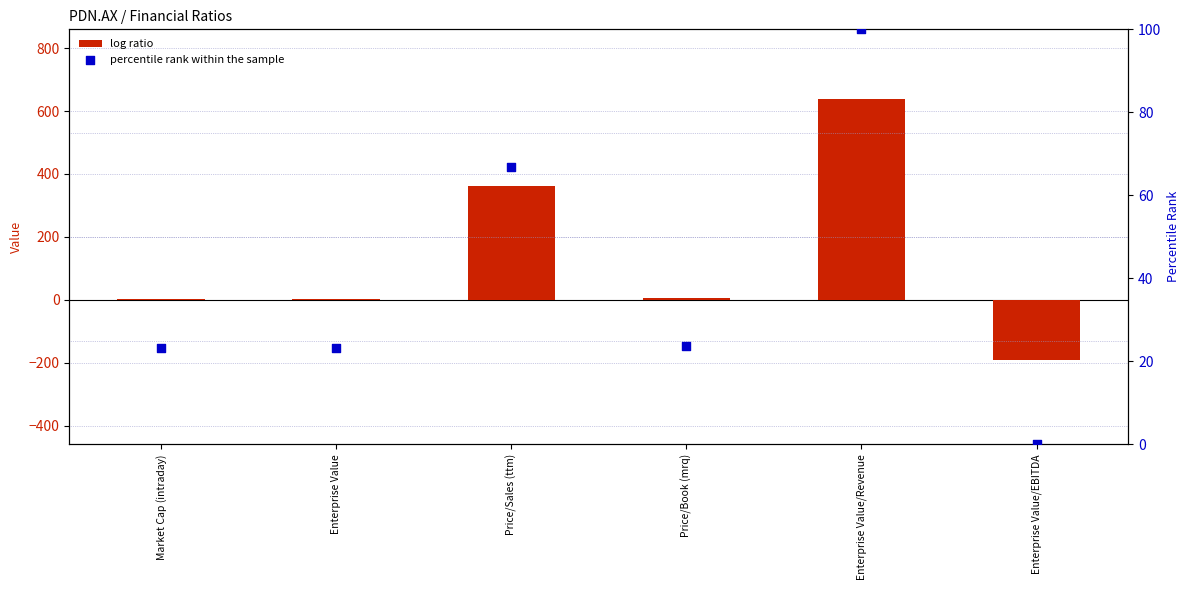

At how many categories does at least one series exceed 113?

2